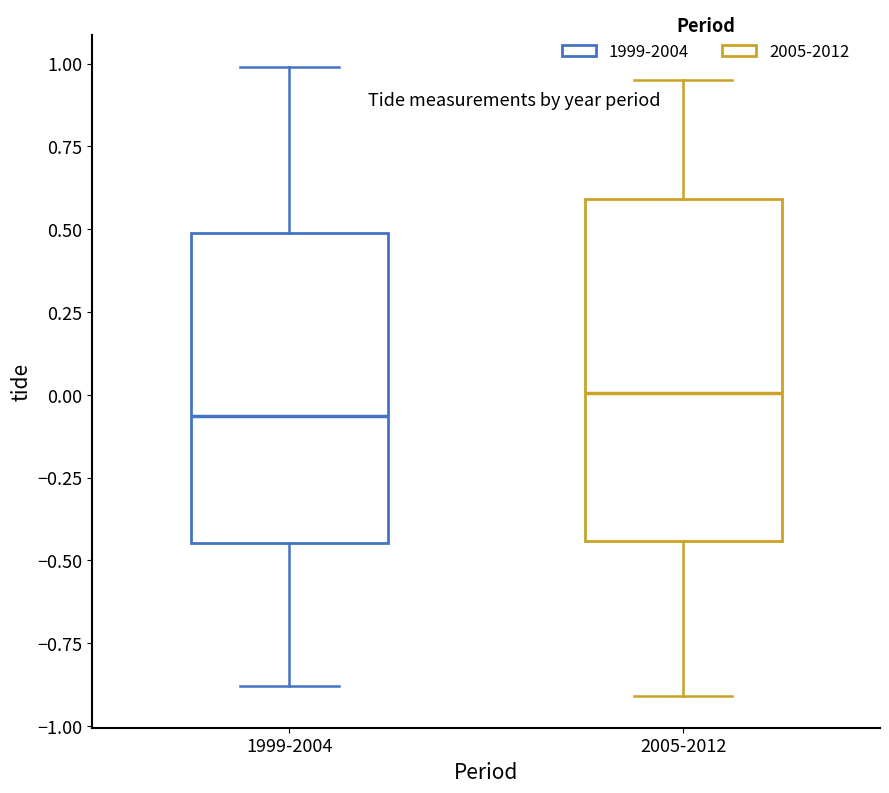

Where does the lower whisker of the box for 1999-2004 end on the y-axis? The values are not printed on the chart, so give them approximately, as read against the axis.

-0.90